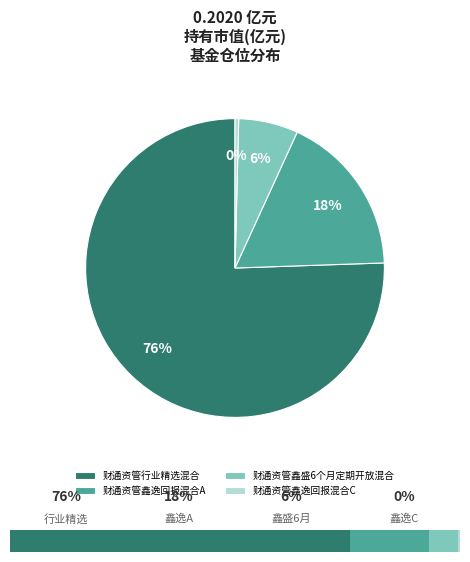

What portion of the pie excludes 财通资管鑫逸回报混合A?

82.4%